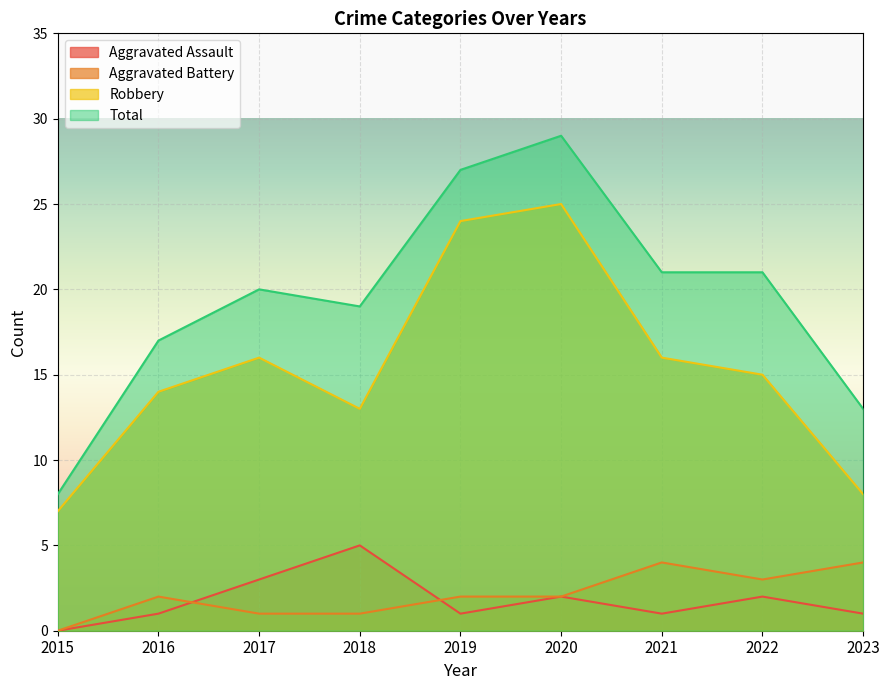

At 2015, list the series in order from largest to smallest.

Total, Robbery, Aggravated Assault, Aggravated Battery